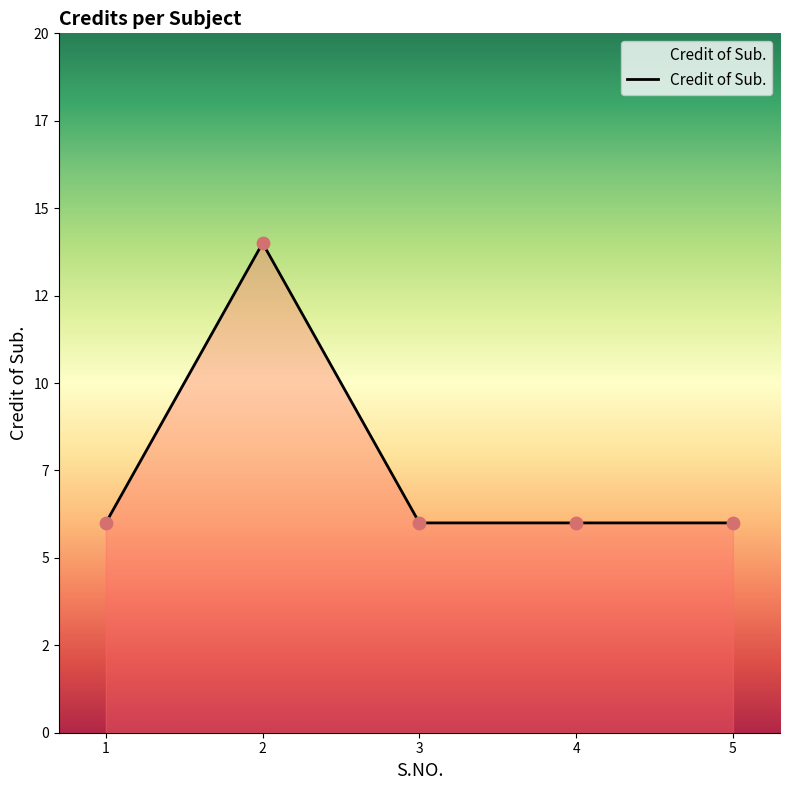

Is this an area chart (filled region under the line)?

Yes